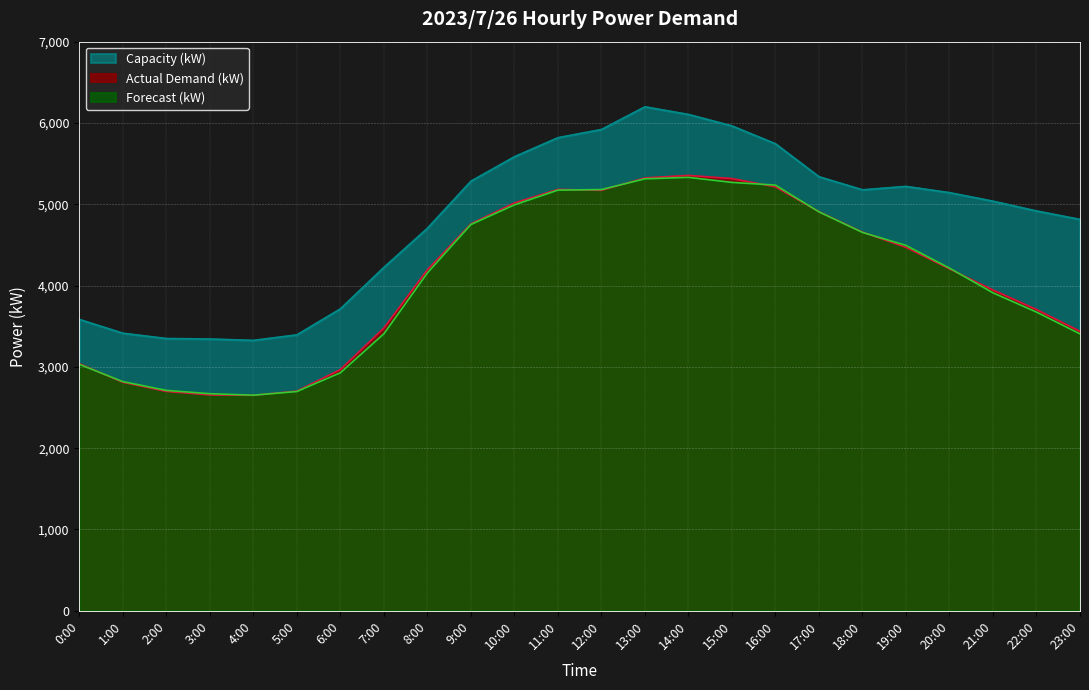

Count the number of categories in the chart.

24